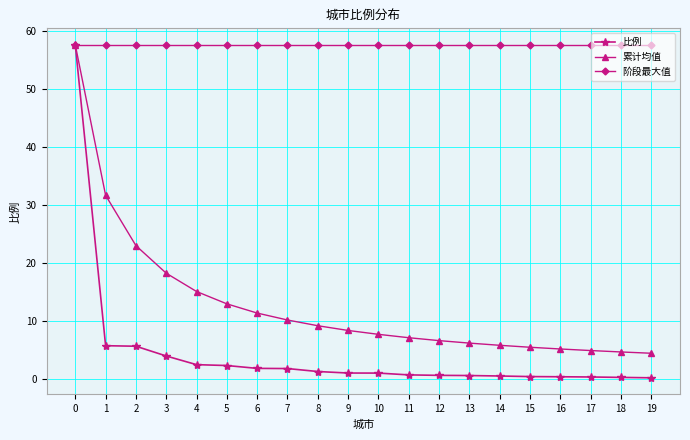

At how many categories does at least one series exceed 48?

20